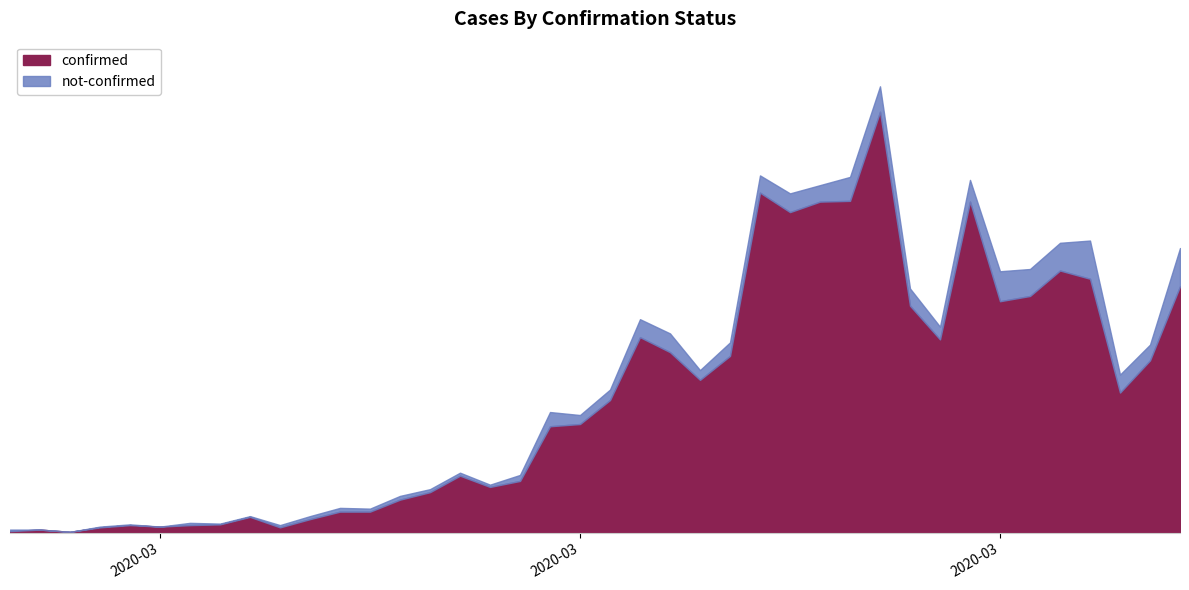

True or false: confirmed has more than 1 points higher than both neighbors.

True